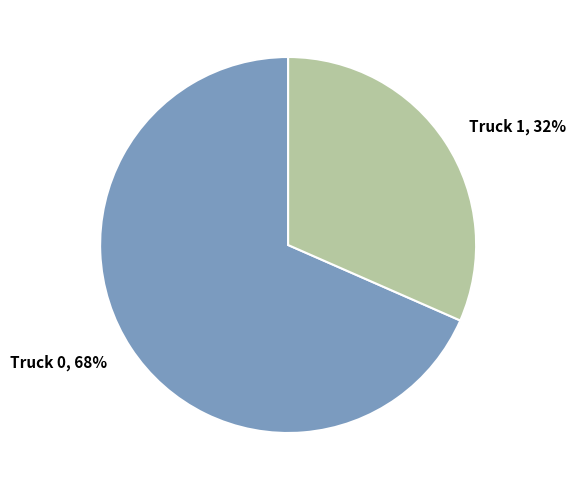

To the nearest percent, what is the combined percentage of Truck 1 and Truck 0?

100%